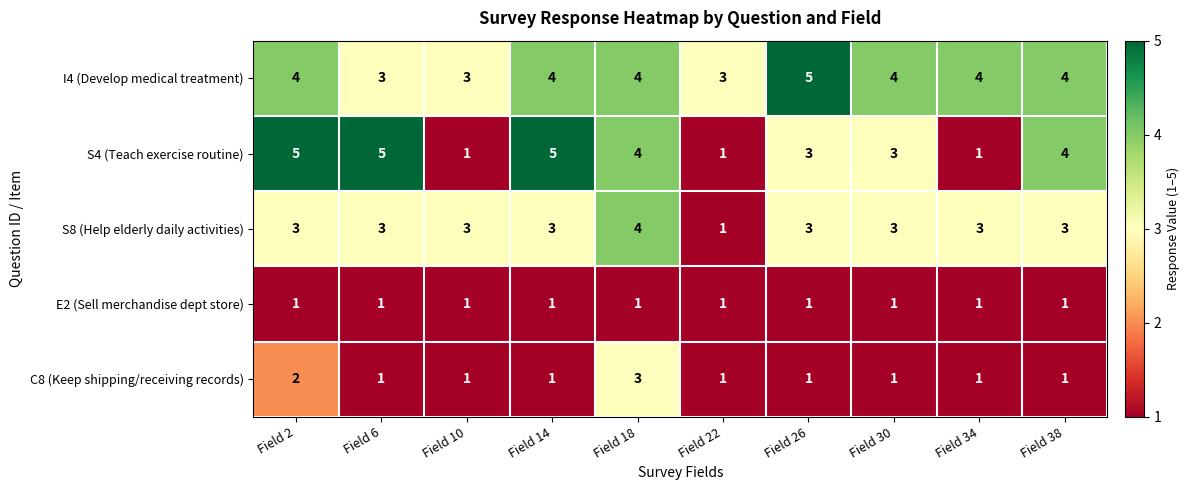

Count the S4 (Teach exercise routine) values in the range 1 to 5.

10